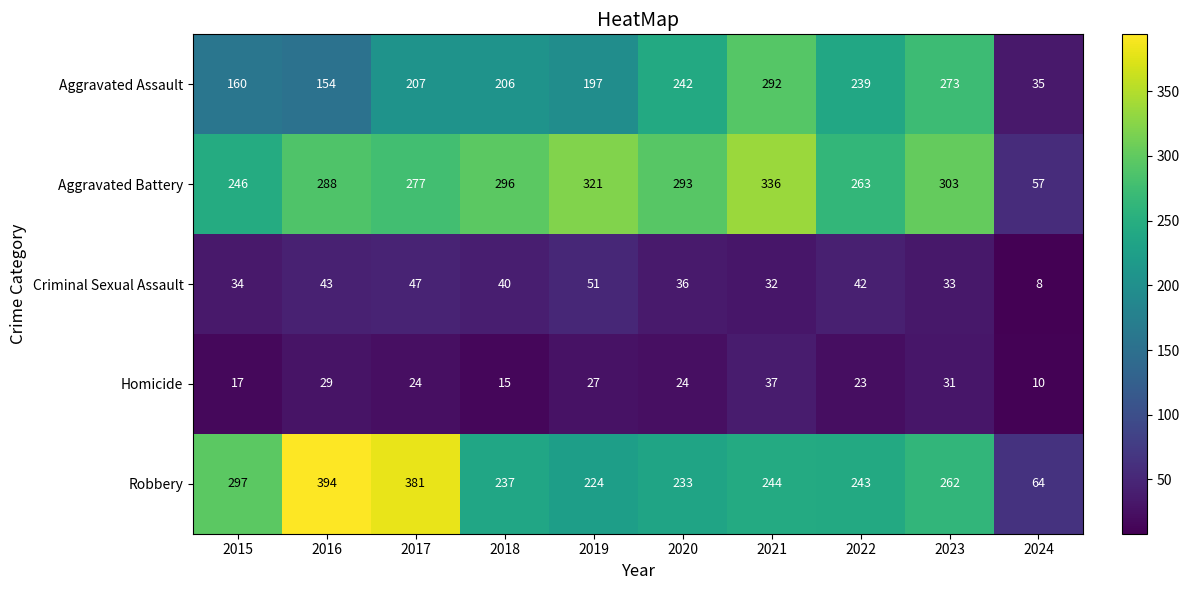

At how many categories does at least one series exceed 195?

9